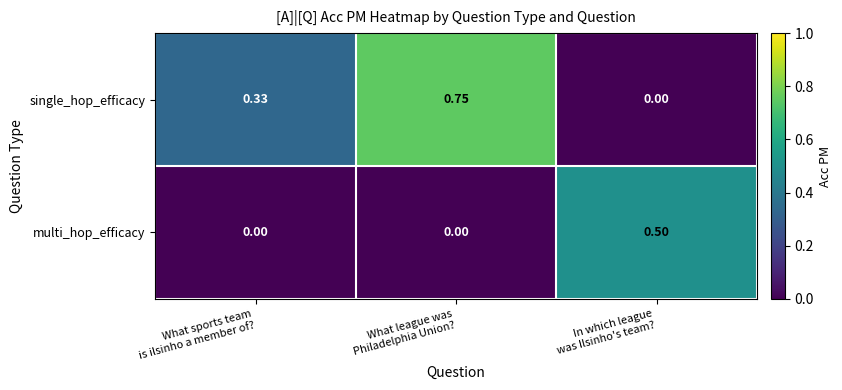

Which series has the largest total across all categories?

single_hop_efficacy